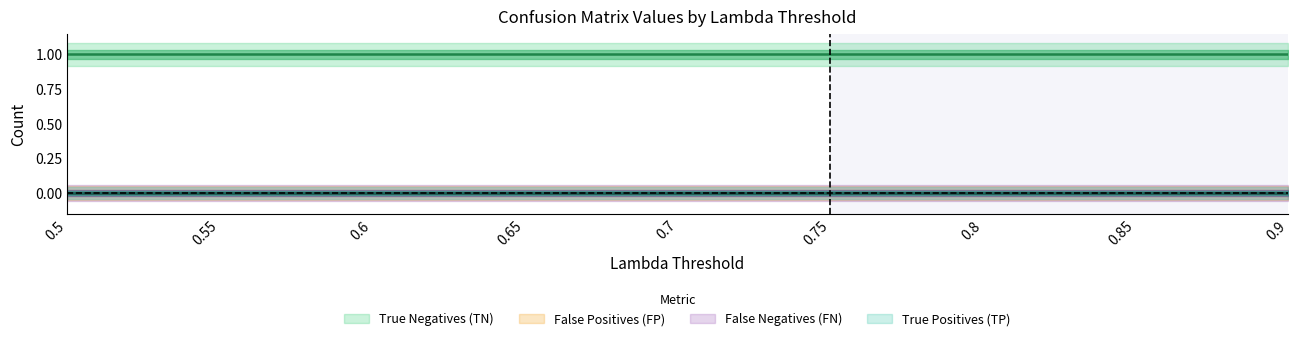

What are all the series names shown in the legend?

True Negatives (TN), False Positives (FP), False Negatives (FN), True Positives (TP)